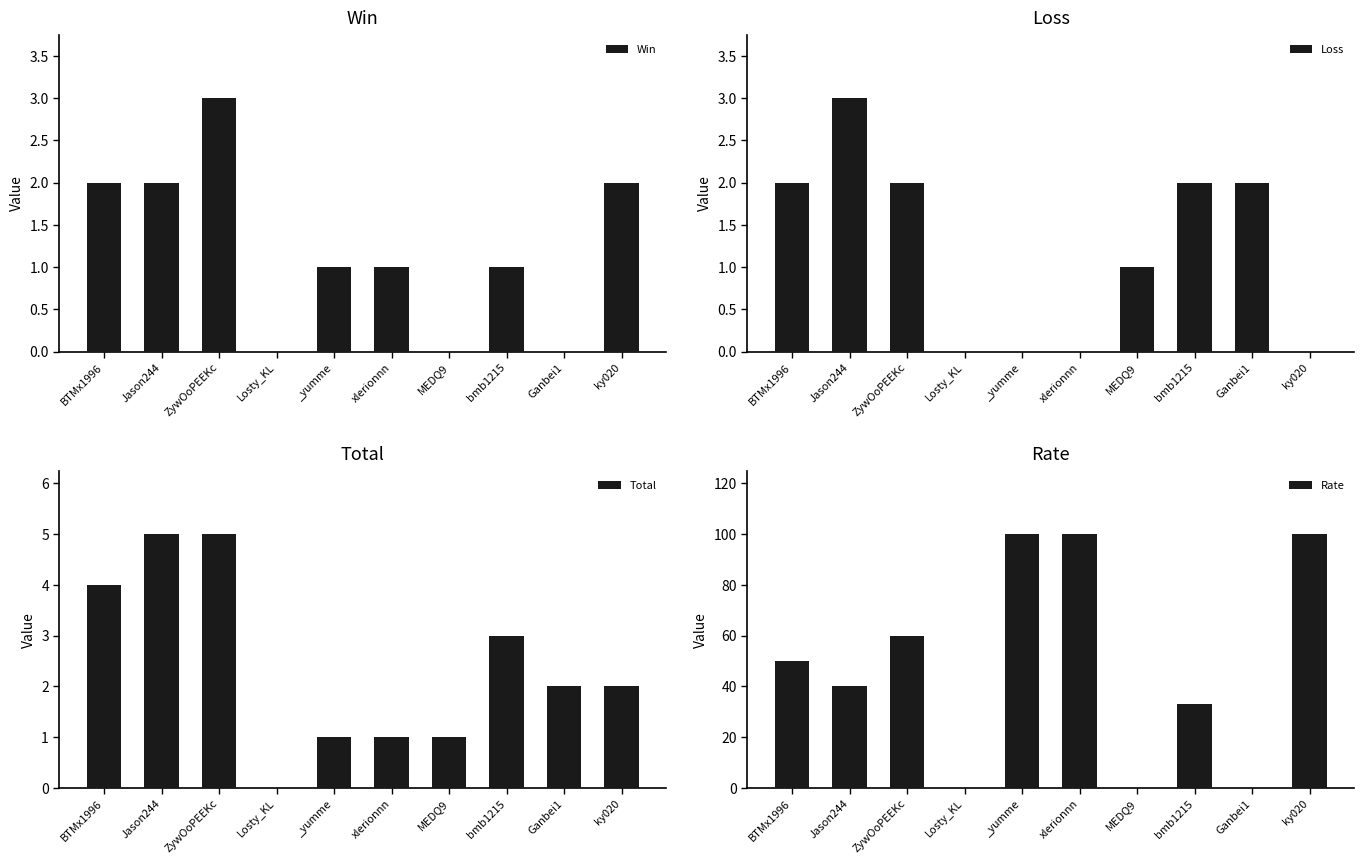

How many data points in Total are less than 2?

4